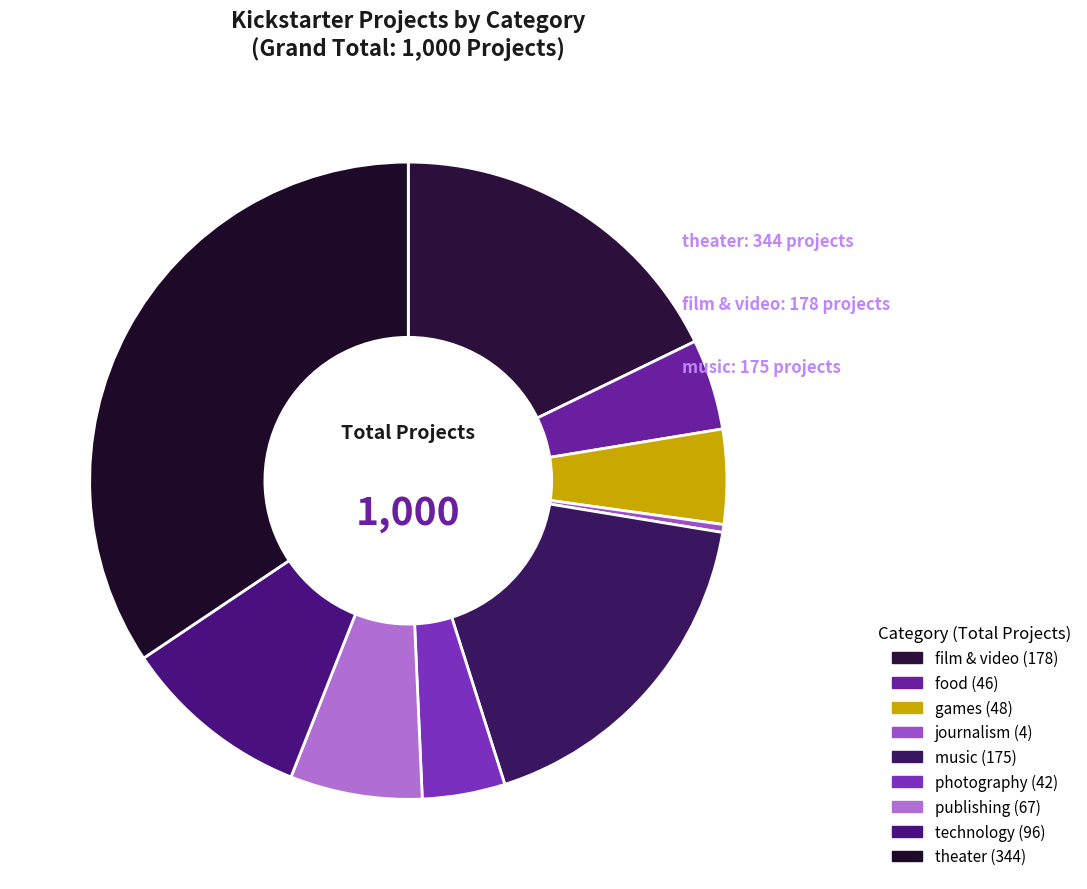

Does any single category account for the majority?

No